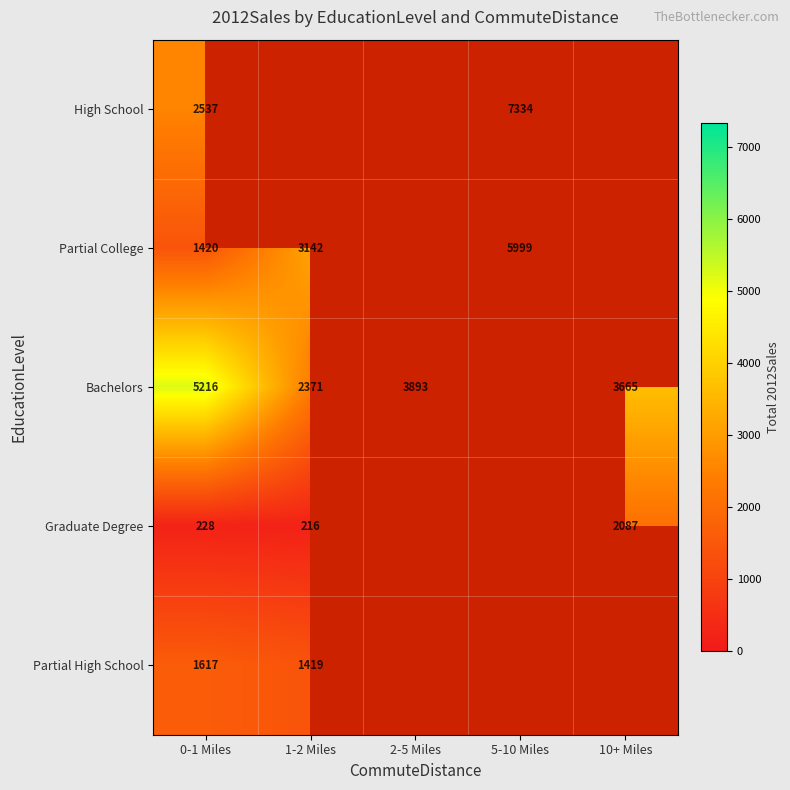

Is the value of Partial High School at 0-1 Miles greater than the value of Bachelors at 10+ Miles?

No